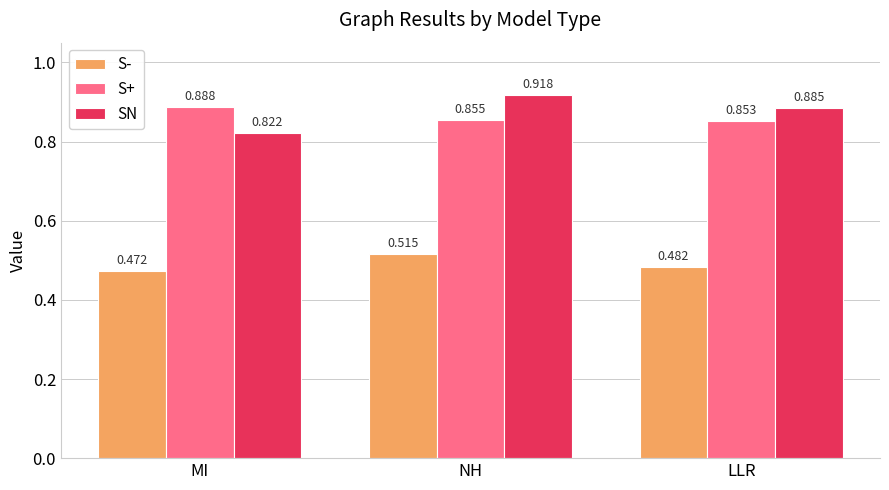

Where is S+ nearest to the value 0?

LLR